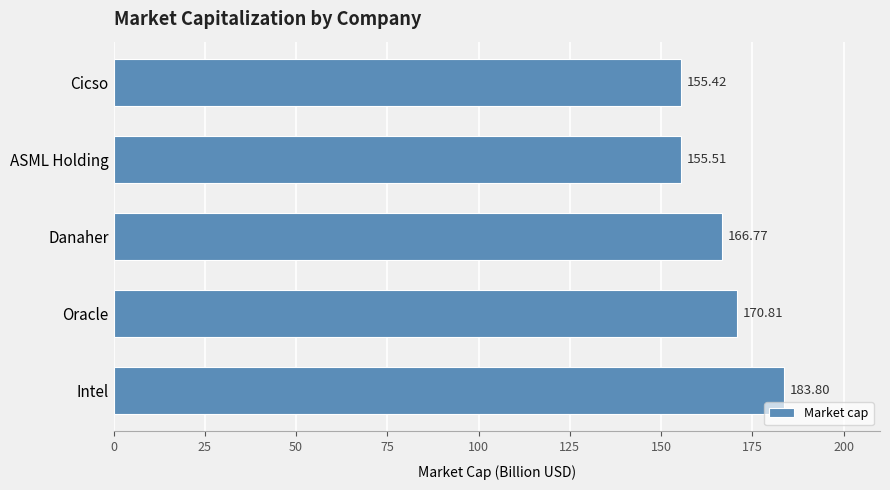

What is the change in value from Intel to Oracle?

-13.0